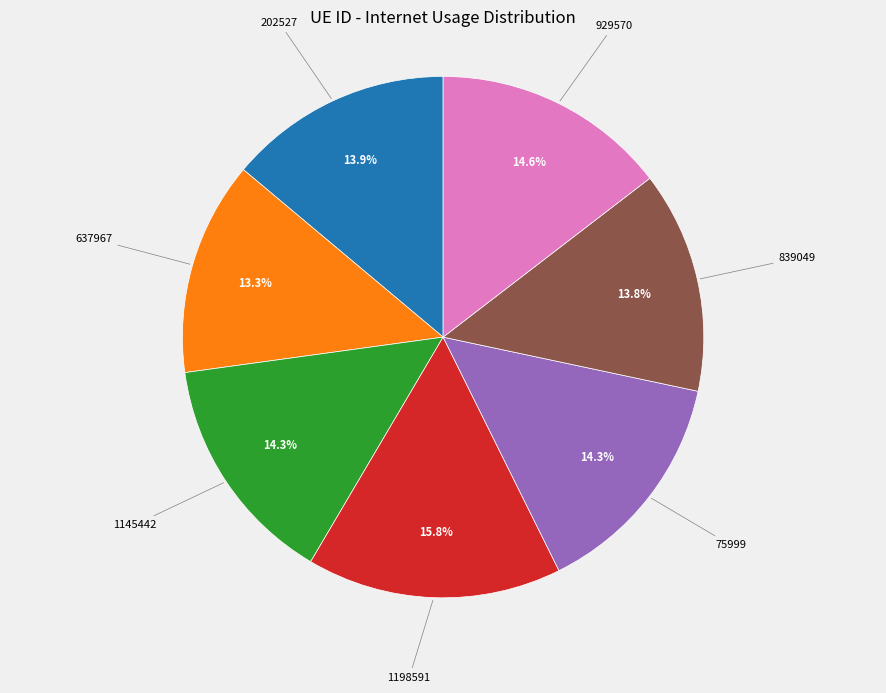

To the nearest percent, what is the average slice percentage?

14%